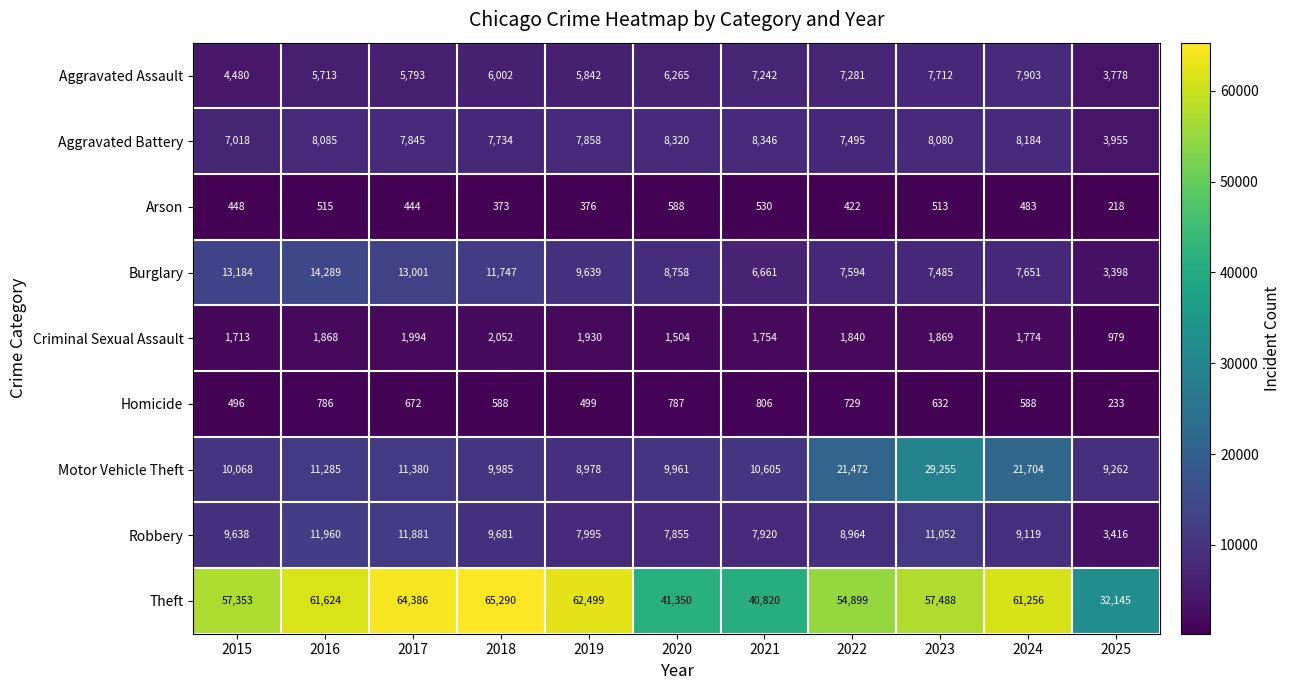

What is the approximate value of Burglary at 2023, to the nearest 50?

7500